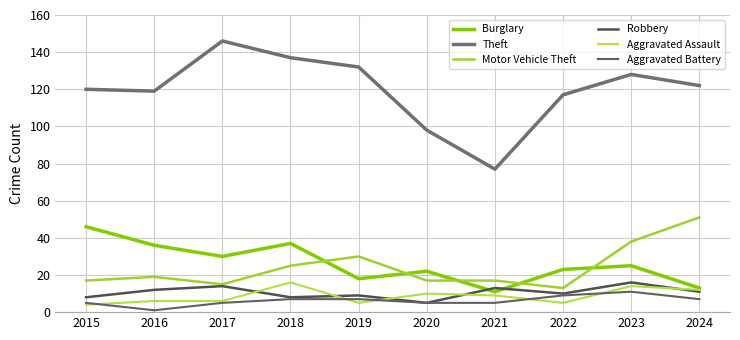

Is this an area chart (filled region under the line)?

No